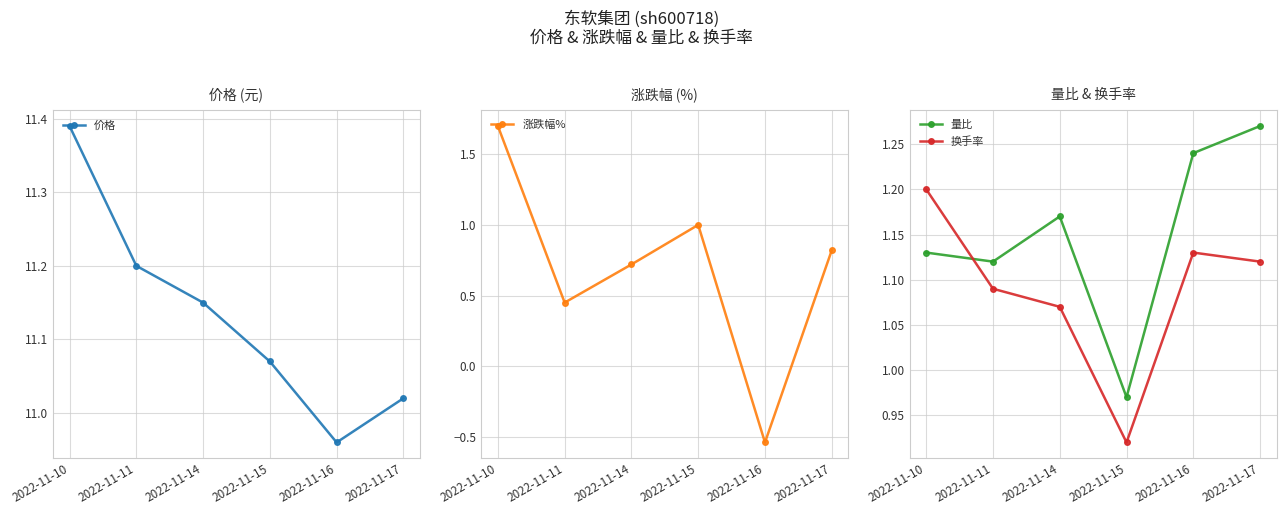

What are all the series names shown in the legend?

价格, 涨跌幅%, 量比, 换手率